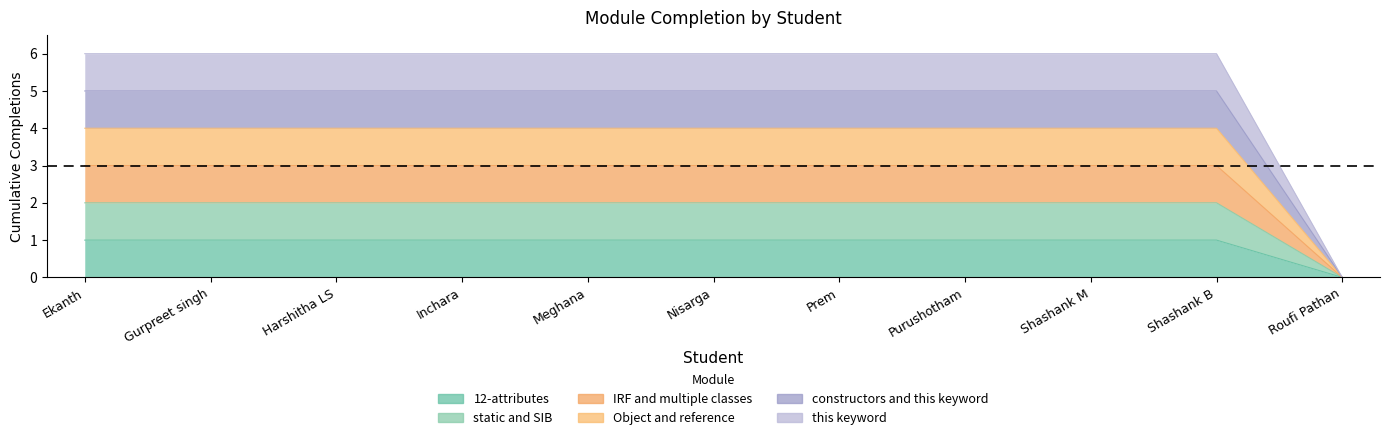

List the series in order of their peak value, lowest first.

12-attributes, static and SIB, IRF and multiple classes, Object and reference, constructors and this keyword, this keyword